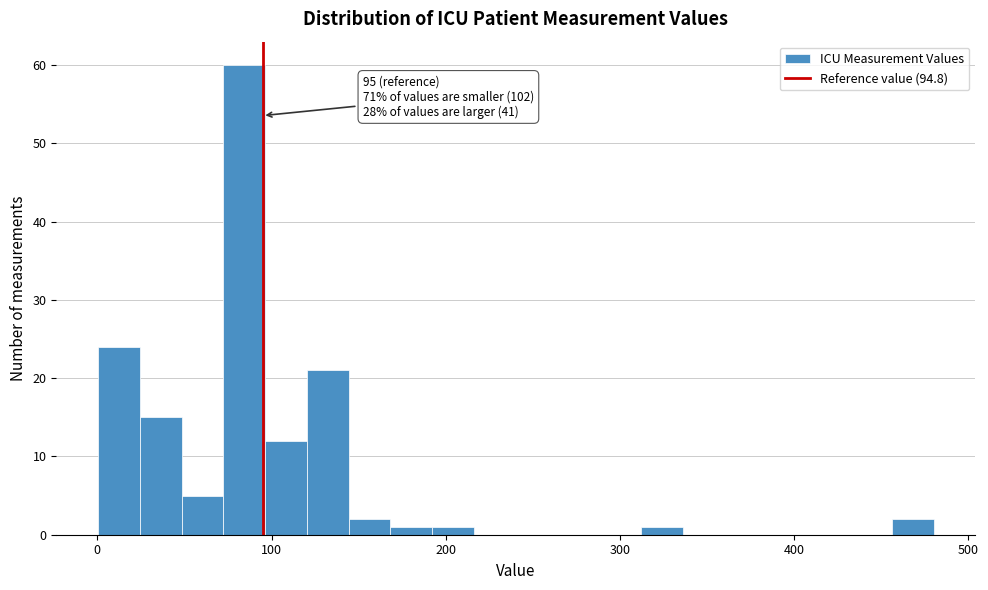

Around what value on the x-axis is the tallest bar? Give the approximate position of its centre, as read against the axis.

80